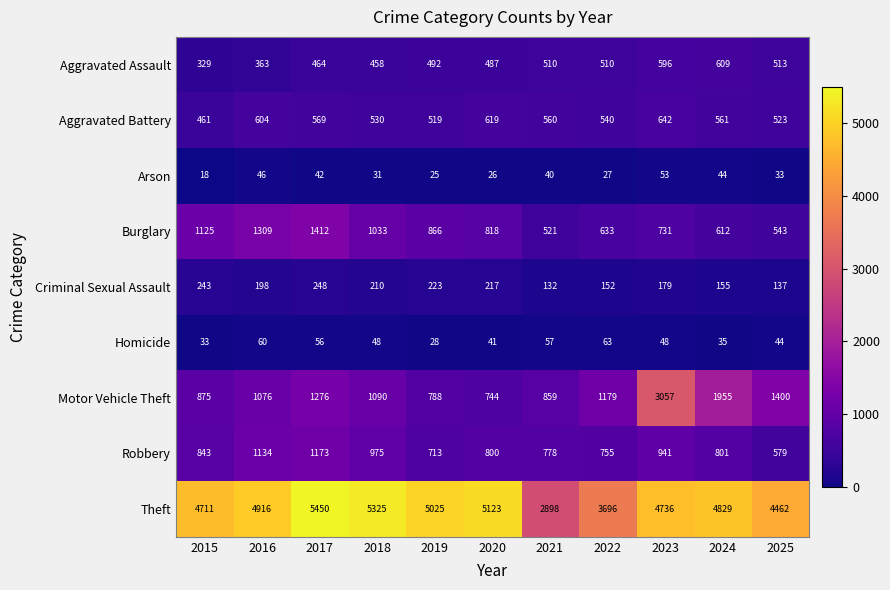

Between 2015 and 2025, which series saw the biggest shift?

Burglary